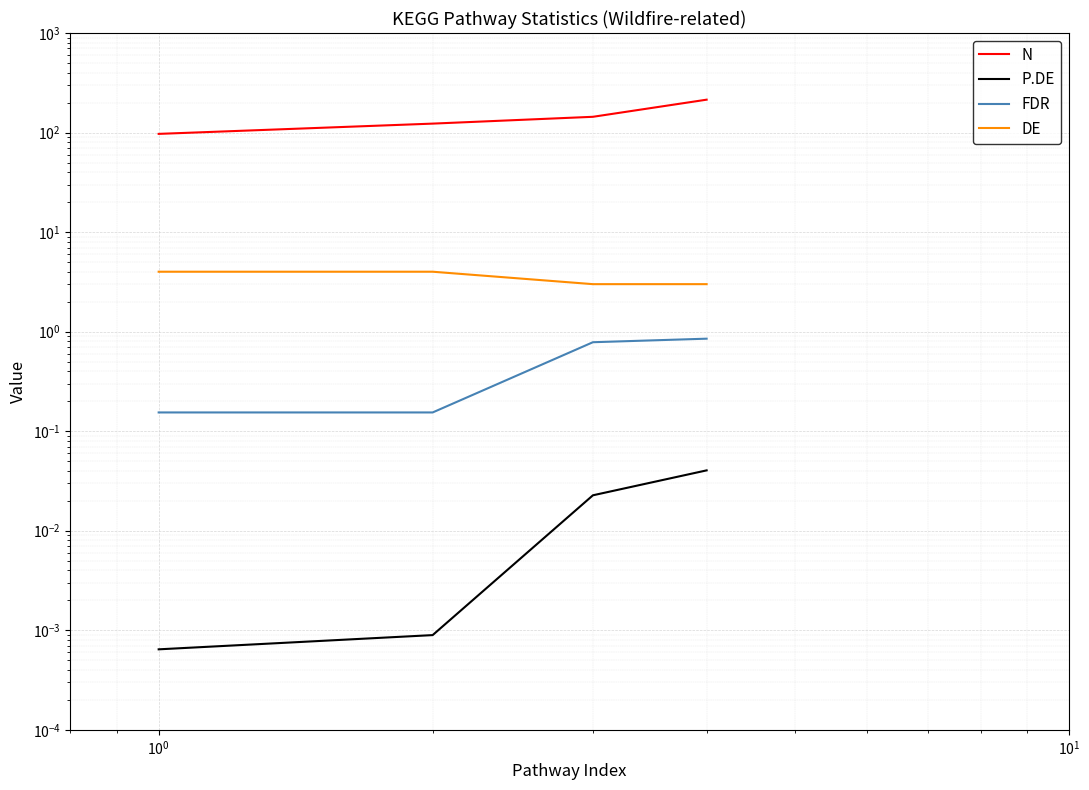

List the series in order of their peak value, highest first.

N, DE, FDR, P.DE